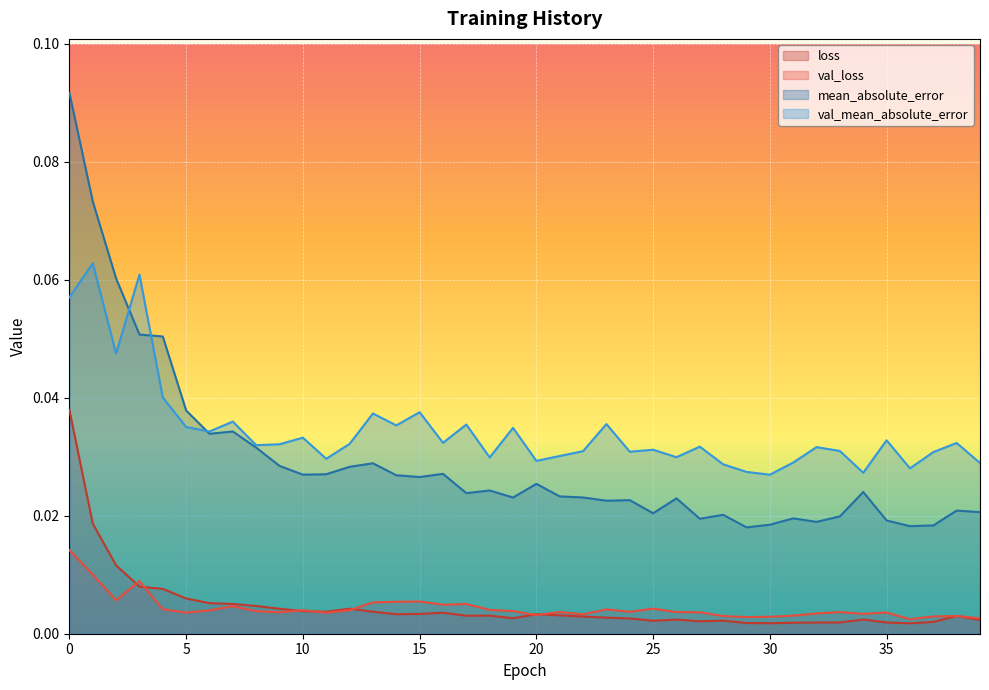

What is the total value across all series at 28?

0.1